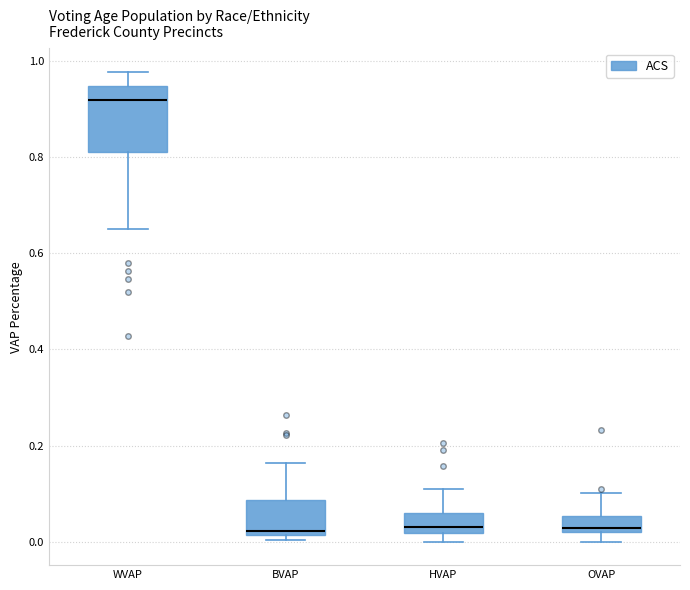

Where does the upper whisker of the box for OVAP end on the y-axis? The values are not printed on the chart, so give them approximately, as read against the axis.

0.10